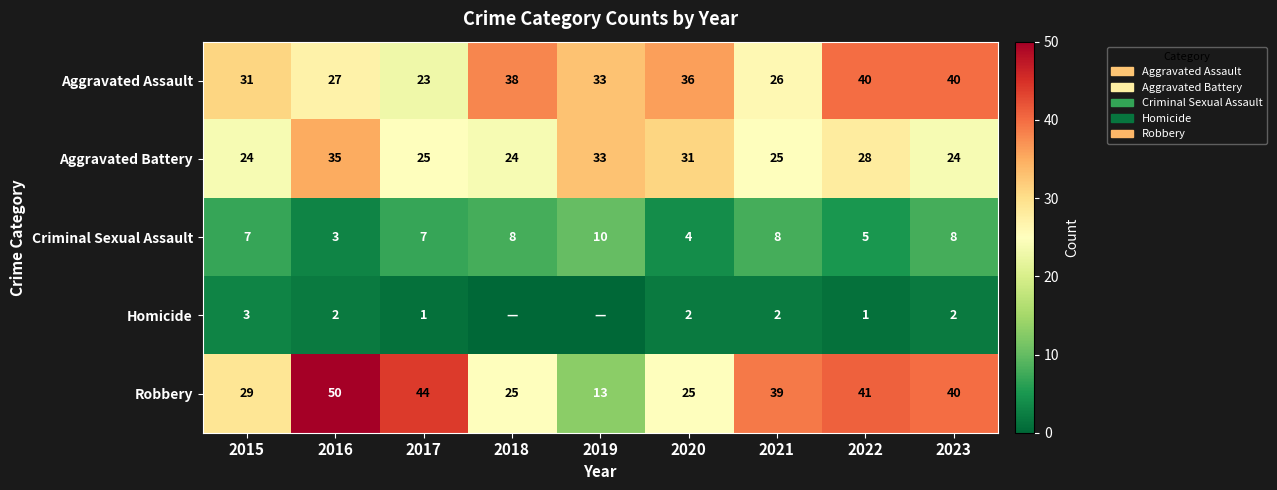

At how many categories does at least one series exceed 3?

9